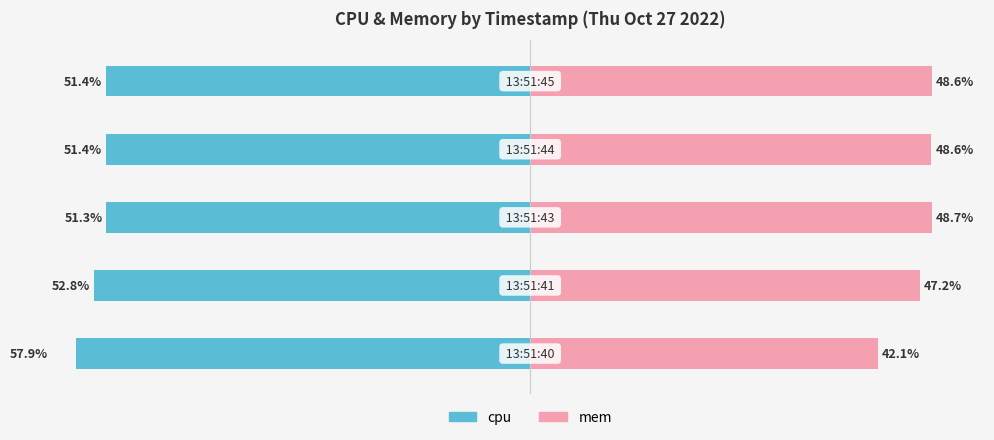

Reading left to right, extract all data points from this chart.

cpu: -57.9	-52.8	-51.3	-51.4	-51.4
mem: 42.1	47.2	48.7	48.6	48.6